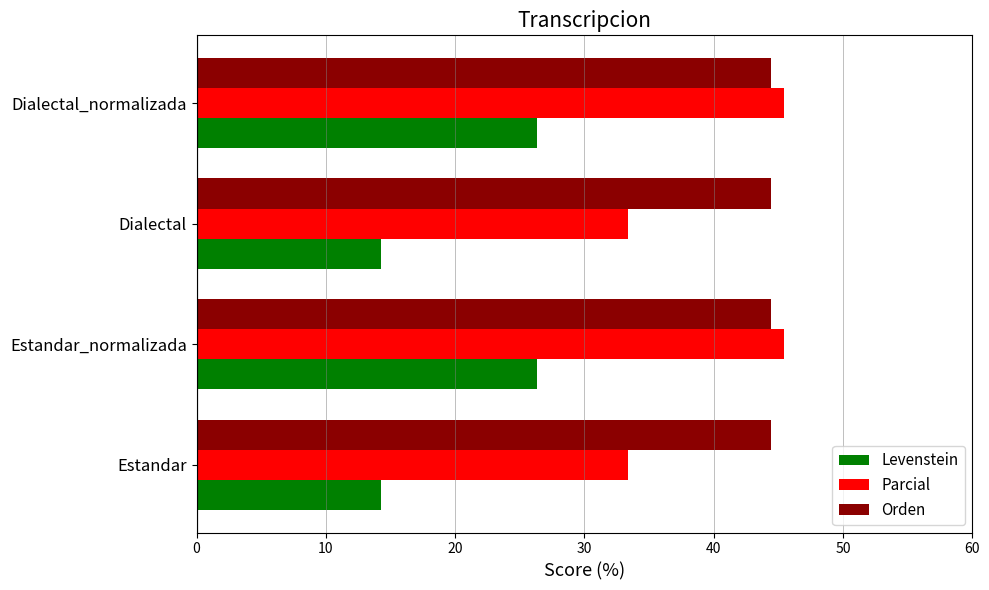

List the series in order of their overall mean, lowest first.

Levenstein, Parcial, Orden